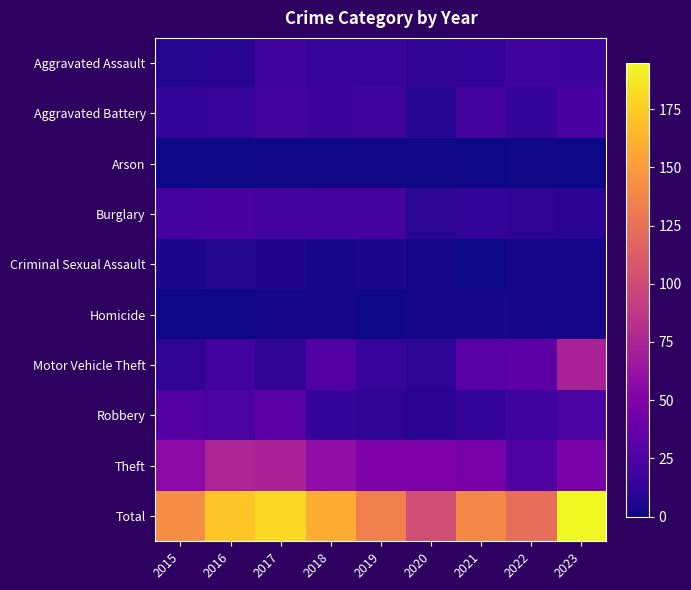

Reading right to left, extract all data points from this chart.

Aggravated Assault: 2023=16	2022=18	2021=14	2020=12	2019=15	2018=15	2017=18	2016=9	2015=7
Aggravated Battery: 2023=23	2022=13	2021=22	2020=8	2019=18	2018=16	2017=20	2016=15	2015=14
Arson: 2023=0	2022=1	2021=0	2020=1	2019=1	2018=1	2017=1	2016=0	2015=0
Burglary: 2023=9	2022=12	2021=13	2020=10	2019=22	2018=22	2017=20	2016=23	2015=22
Criminal Sexual Assault: 2023=2	2022=2	2021=0	2020=2	2019=4	2018=3	2017=5	2016=7	2015=4
Homicide: 2023=2	2022=2	2021=3	2020=2	2019=0	2018=2	2017=2	2016=0	2015=0
Motor Vehicle Theft: 2023=73	2022=32	2021=30	2020=10	2019=15	2018=27	2017=11	2016=20	2015=11
Robbery: 2023=24	2022=18	2021=13	2020=9	2019=11	2018=14	2017=31	2016=24	2015=28
Theft: 2023=46	2022=26	2021=45	2020=48	2019=49	2018=59	2017=73	2016=74	2015=56
Total: 2023=195	2022=124	2021=140	2020=102	2019=135	2018=159	2017=181	2016=172	2015=142